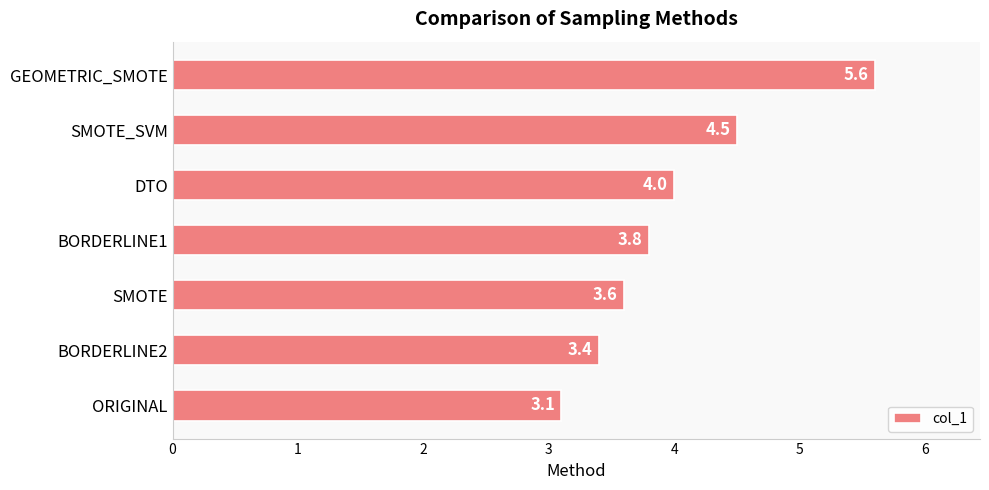

List the labels in order of value, largest first.

GEOMETRIC_SMOTE, SMOTE_SVM, DTO, BORDERLINE1, SMOTE, BORDERLINE2, ORIGINAL